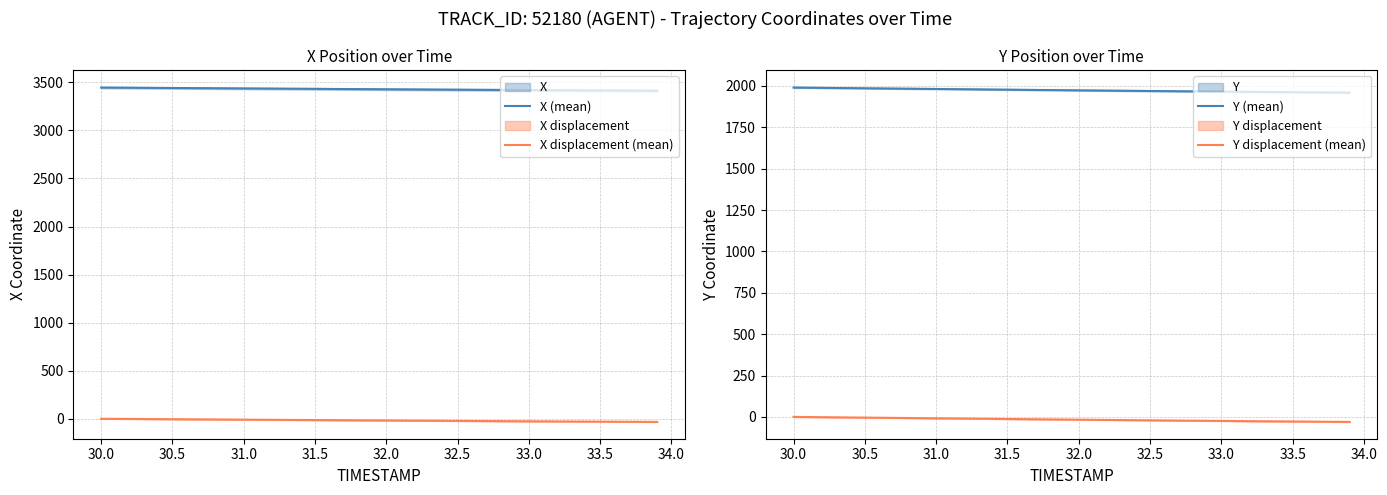

Reading left to right, transcribe all the data shown in this chart.

X (mean): 3445.7	3444.8	3443.9	3443.0	3442.1	3441.2	3440.3	3439.4	3438.5	3437.6	3436.7	3435.8	3434.9	3433.9	3433.0	3432.1	3431.2	3430.3	3429.5	3428.6	3427.7	3426.8	3426.0	3425.2	3424.3	3423.5	3422.7	3421.8	3421.0	3420.2	3419.5	3418.7	3417.9	3417.2	3416.5	3415.8	3415.1	3414.4	3413.7	3413.0
X displacement (mean): 0.0	-0.9	-1.8	-2.7	-3.6	-4.5	-5.4	-6.3	-7.2	-8.2	-9.1	-10.0	-10.9	-11.8	-12.7	-13.6	-14.5	-15.4	-16.3	-17.1	-18.0	-18.9	-19.7	-20.6	-21.4	-22.2	-23.1	-23.9	-24.7	-25.5	-26.3	-27.0	-27.8	-28.5	-29.2	-30.0	-30.7	-31.4	-32.0	-32.7
Y (mean): 1989.7	1988.8	1988.0	1987.1	1986.3	1985.5	1984.6	1983.8	1982.9	1982.1	1981.2	1980.4	1979.6	1978.7	1977.9	1977.0	1976.2	1975.4	1974.6	1973.8	1973.0	1972.2	1971.4	1970.6	1969.8	1969.1	1968.3	1967.6	1966.8	1966.1	1965.4	1964.7	1964.0	1963.3	1962.6	1962.0	1961.3	1960.7	1960.1	1959.4
Y displacement (mean): 0.0	-0.8	-1.7	-2.5	-3.4	-4.2	-5.1	-5.9	-6.7	-7.6	-8.4	-9.2	-10.1	-10.9	-11.8	-12.6	-13.4	-14.2	-15.1	-15.9	-16.7	-17.5	-18.3	-19.0	-19.8	-20.6	-21.3	-22.1	-22.8	-23.6	-24.3	-25.0	-25.7	-26.3	-27.0	-27.7	-28.3	-29.0	-29.6	-30.2